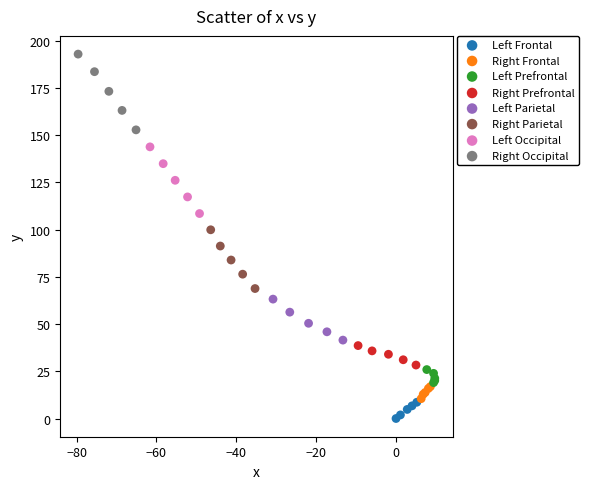

What are all the series names shown in the legend?

Left Frontal, Right Frontal, Left Prefrontal, Right Prefrontal, Left Parietal, Right Parietal, Left Occipital, Right Occipital